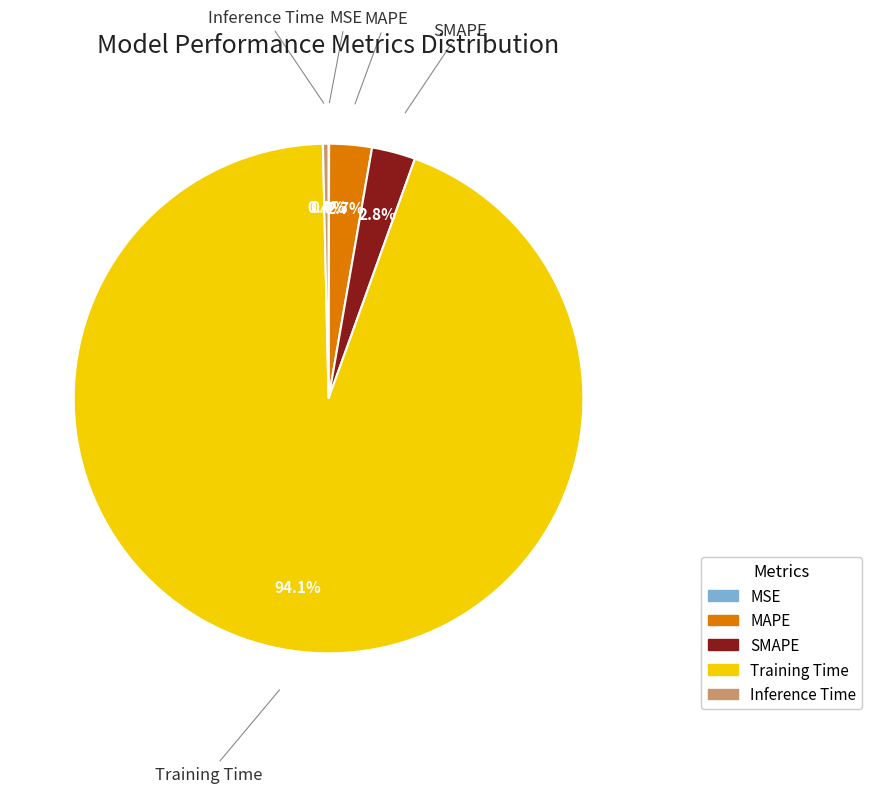

Which slice is the largest?

Training Time